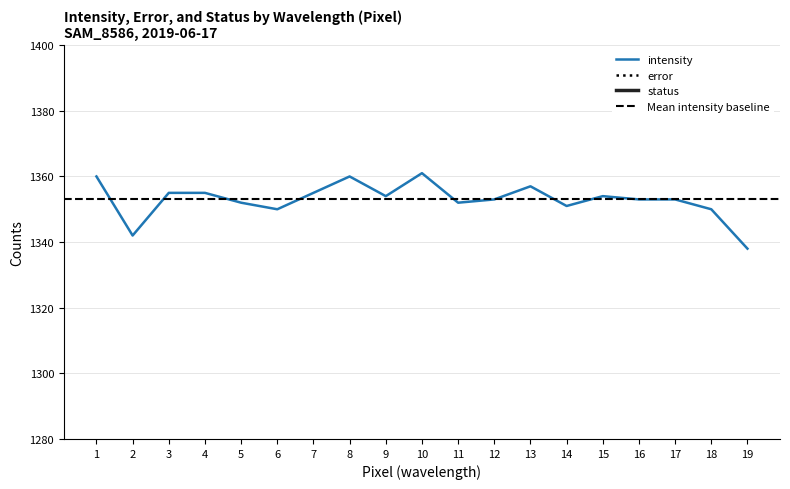

What is the total value across all series at 15?

1354